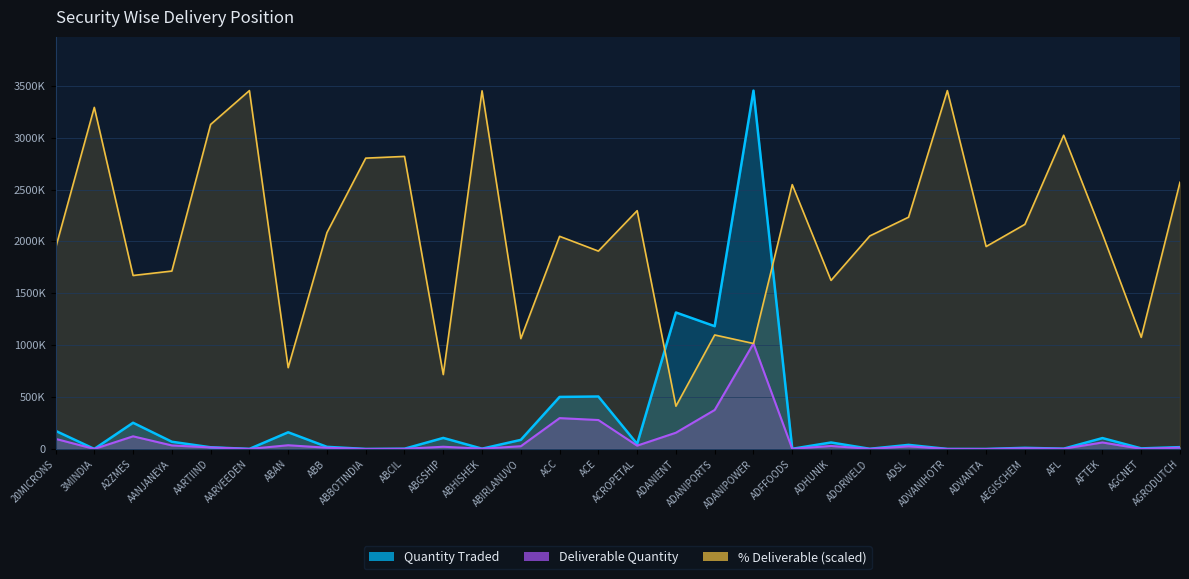

What are all the series names shown in the legend?

Quantity Traded, Deliverable Quantity, % Deliverable